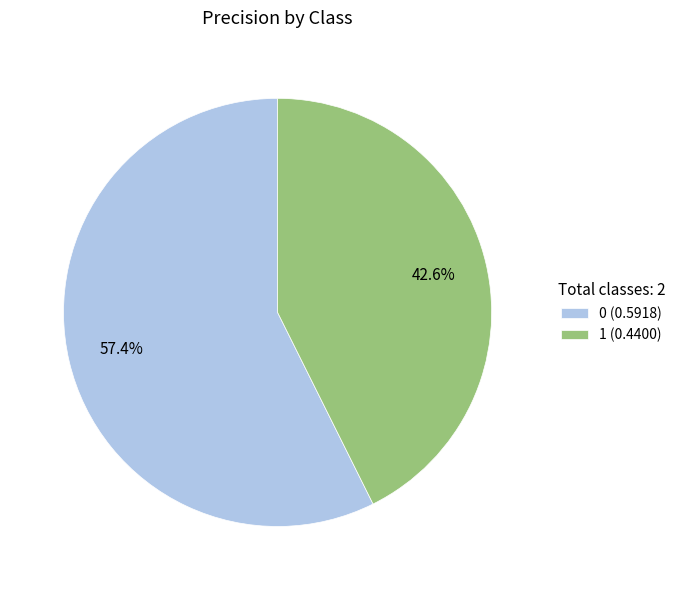

What percentage is the 1 slice, to the nearest percent?

43%